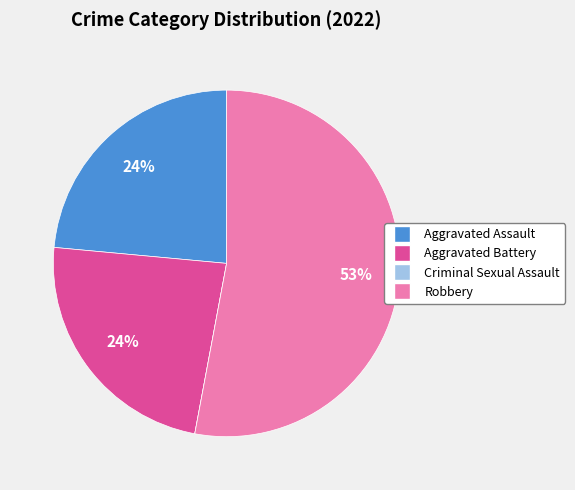

What percentage is the Aggravated Battery slice, to the nearest percent?

24%